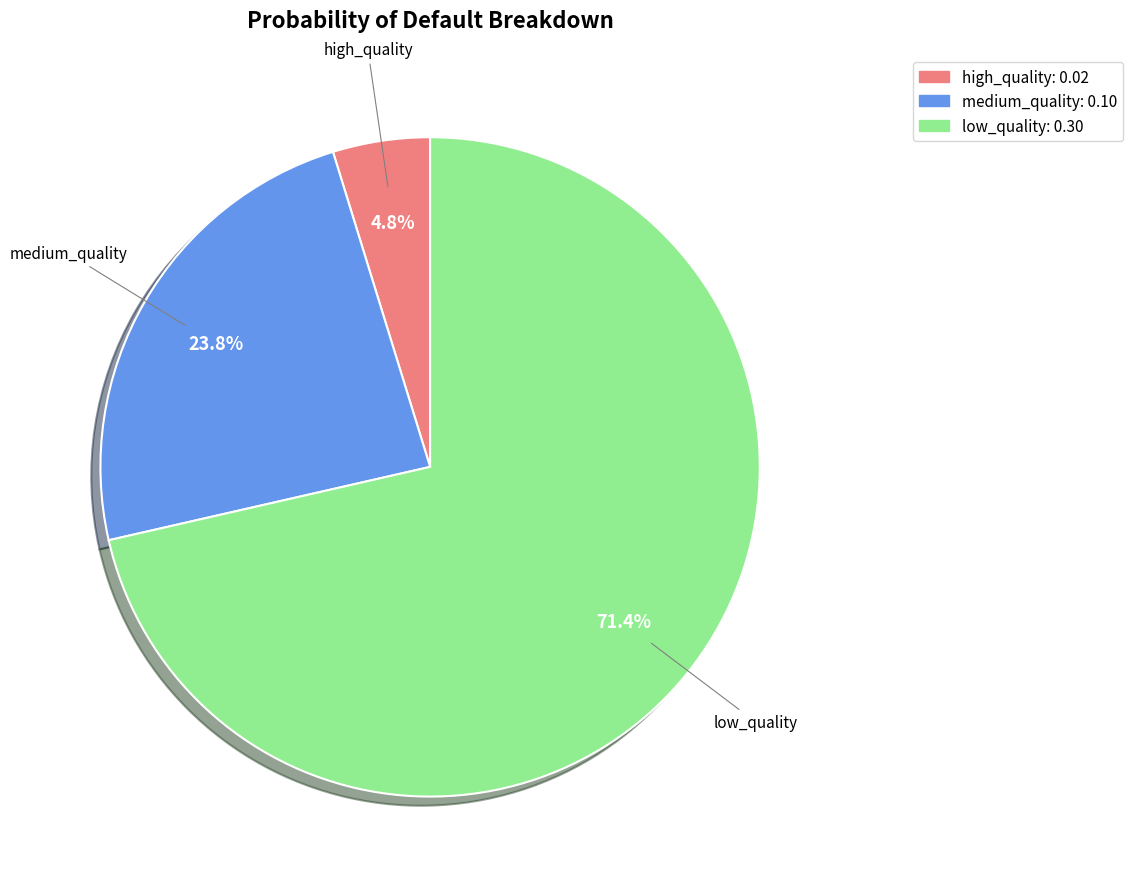

What percentage is NOT represented by medium_quality?

76.2%